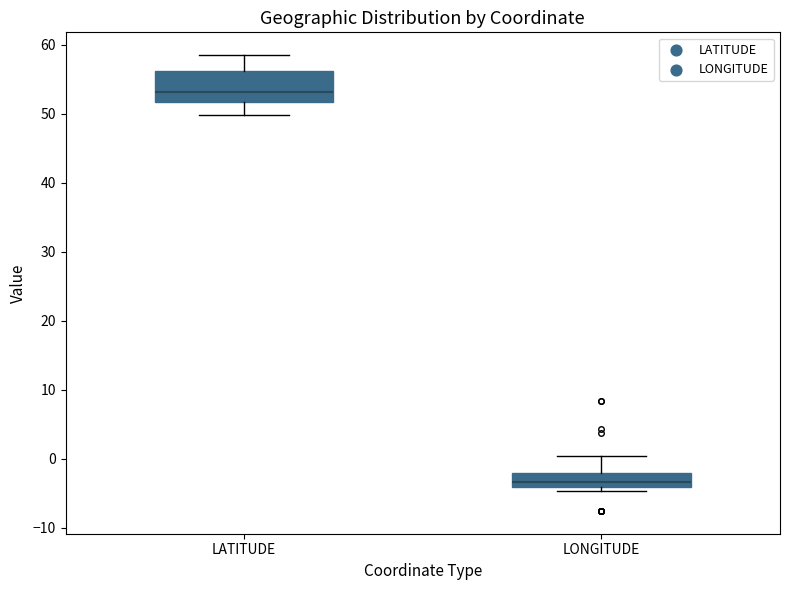

Where is the lower edge of the box for LATITUDE on the y-axis? The values are not printed on the chart, so give them approximately, as read against the axis.

52